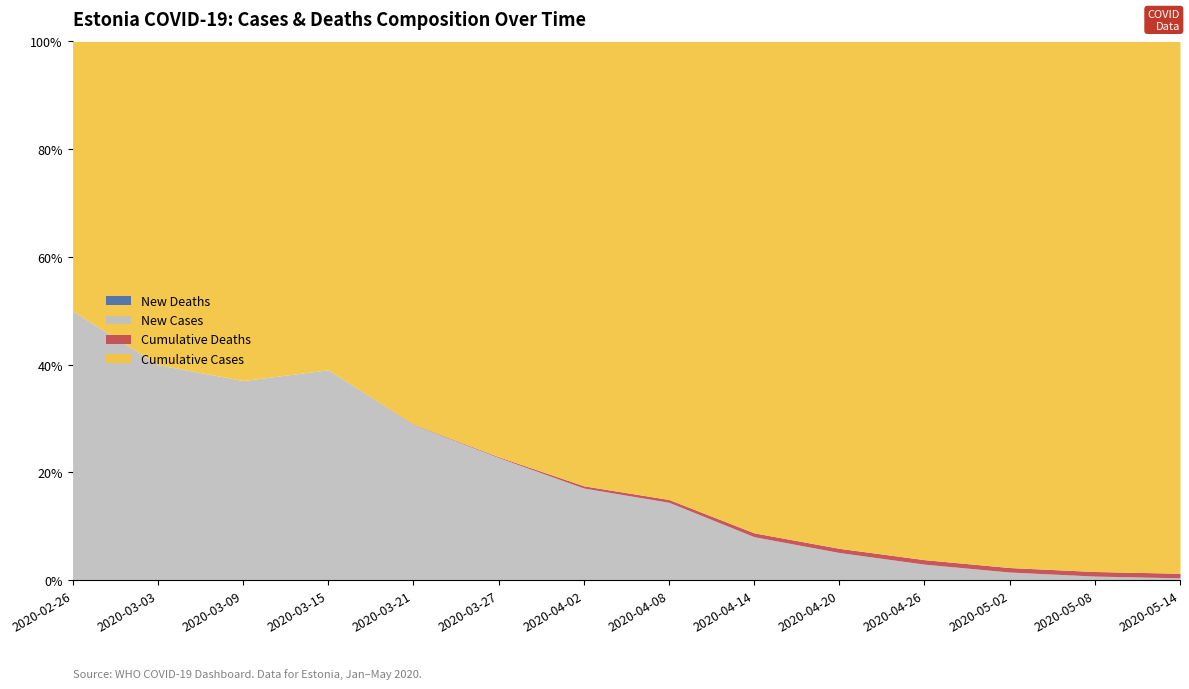

Reading right to left, extract all data points from this chart.

New_deaths: 2020-05-14=0	2020-05-08=1	2020-05-02=0	2020-04-26=1	2020-04-20=1	2020-04-14=2	2020-04-08=2	2020-04-02=1	2020-03-27=2	2020-03-21=1	2020-03-15=0	2020-03-09=0	2020-03-03=0	2020-02-26=0
New_cases: 2020-05-14=95	2020-05-08=163	2020-05-02=318	2020-04-26=571	2020-04-20=857	2020-04-14=1119	2020-04-08=1505	2020-04-02=1024	2020-03-27=779	2020-03-21=412	2020-03-15=171	2020-03-09=10	2020-03-03=2	2020-02-26=1
Cumulative_deaths: 2020-05-14=196	2020-05-08=191	2020-05-02=179	2020-04-26=163	2020-04-20=131	2020-04-14=100	2020-04-08=55	2020-04-02=25	2020-03-27=5	2020-03-21=1	2020-03-15=0	2020-03-09=0	2020-03-03=0	2020-02-26=0
Cumulative_cases: 2020-05-14=22846	2020-05-08=22072	2020-05-02=20936	2020-04-26=18697	2020-04-20=15814	2020-04-14=12717	2020-04-08=8881	2020-04-02=4951	2020-03-27=2648	2020-03-21=1016	2020-03-15=267	2020-03-09=17	2020-03-03=3	2020-02-26=1